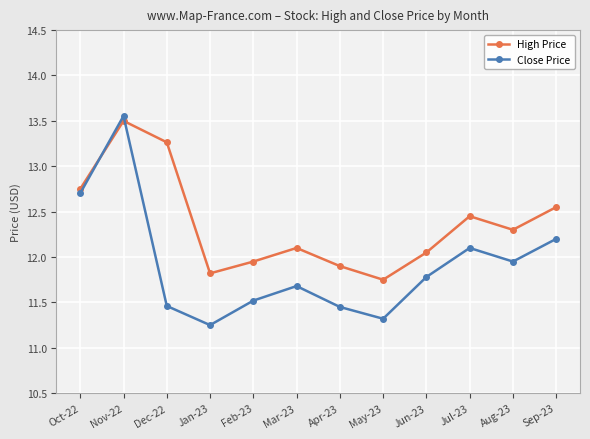

Is it true that High Price equals 22.1 at Aug-23?

False